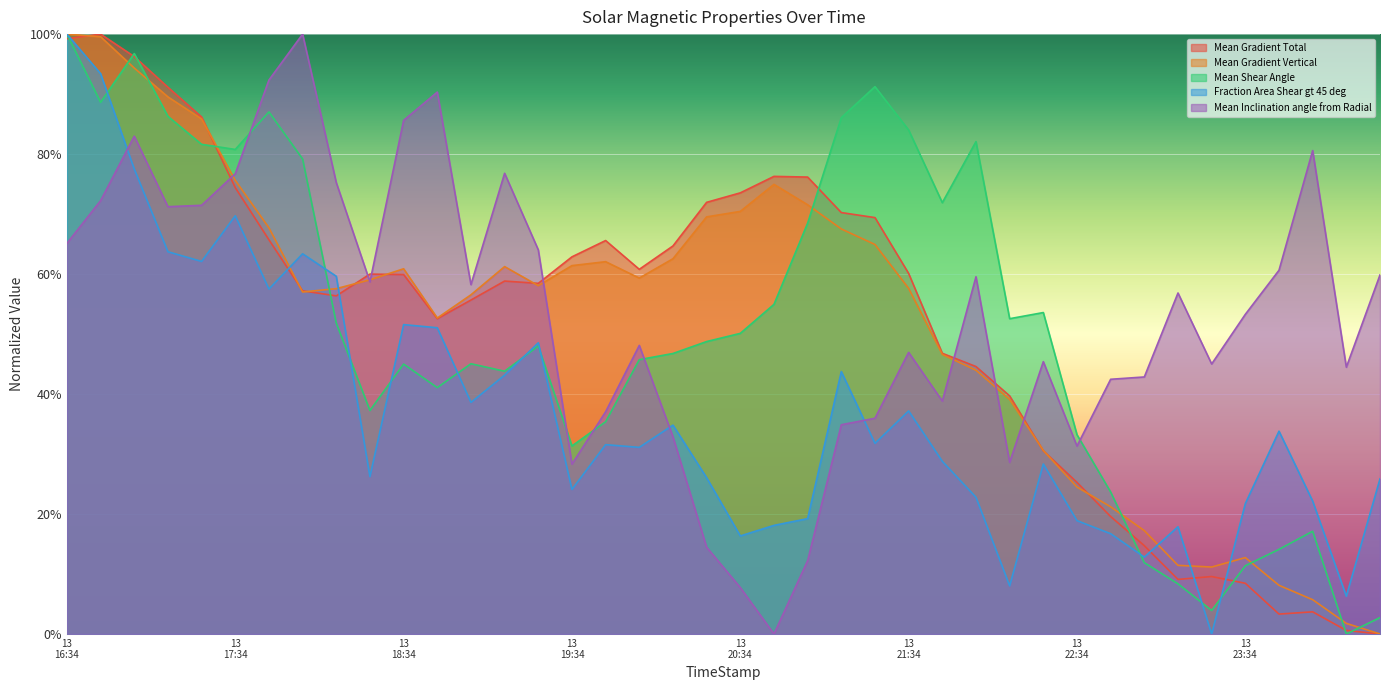

What is the spread (max minus min) of values at 2014/02/13 18:46?

0.5